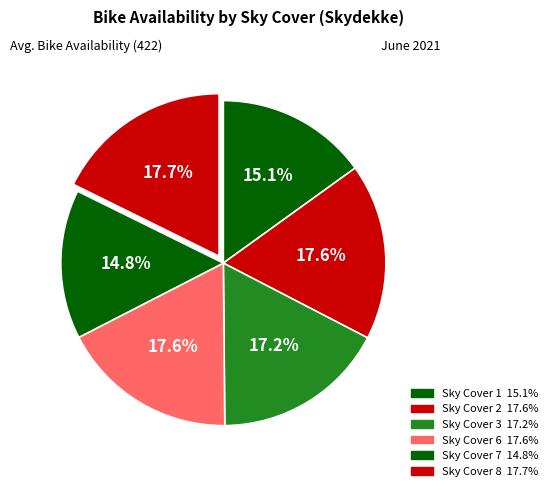

How many slices are in this pie chart?

6